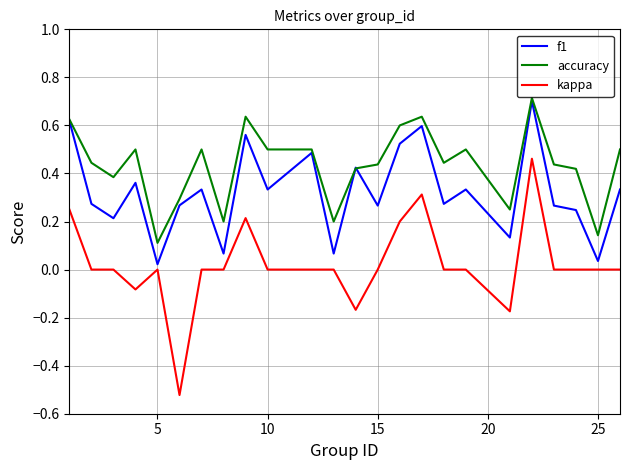

What is the highest value of the accuracy series?

0.7